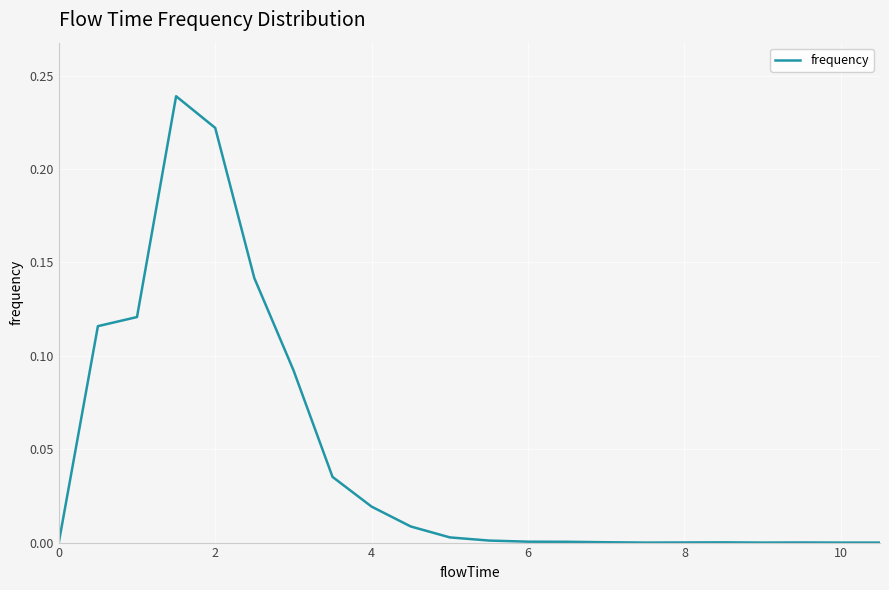

How many points are lower than both their immediate neighbors (excluding endpoints)?

2